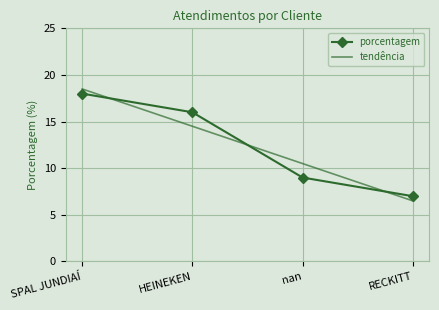

Which series has the largest range (max minus min)?

tendência